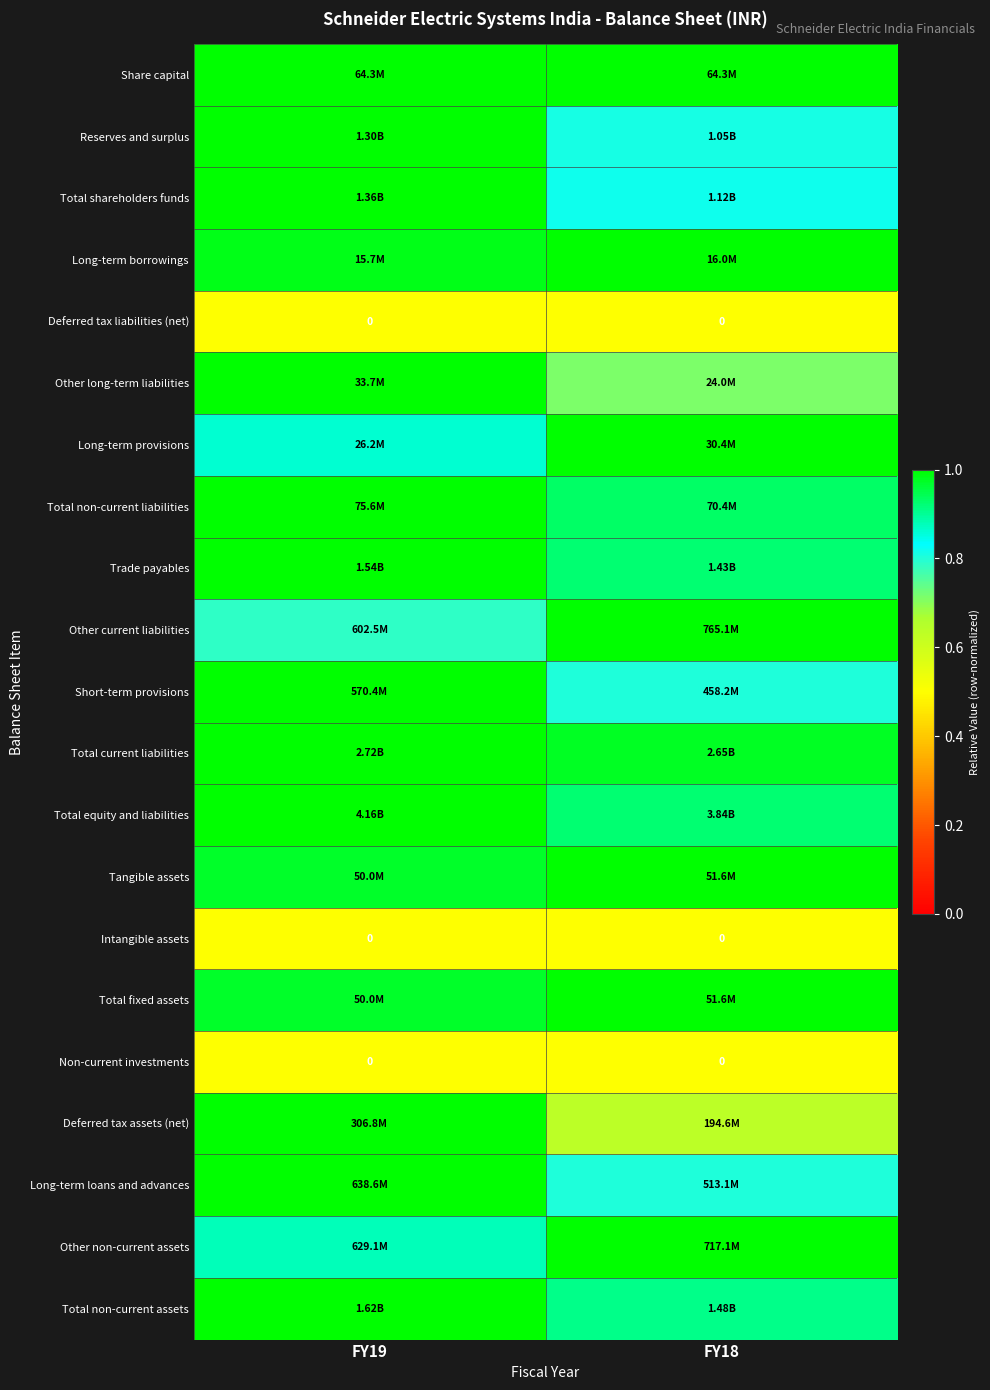

What is the spread (max minus min) of values at FY19?

0.5